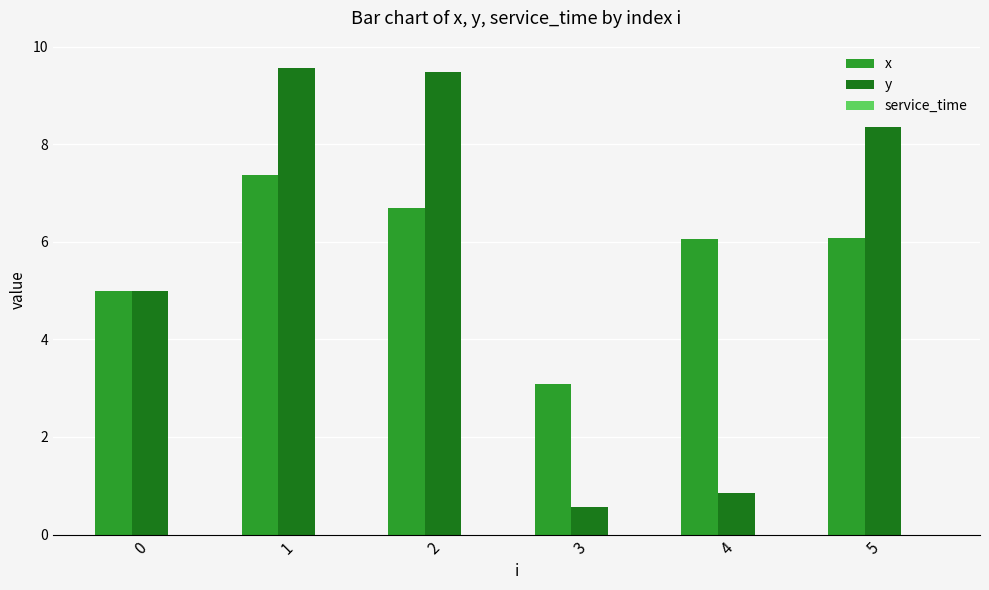

What is the difference between the maximum and minimum values in the x series?

4.3